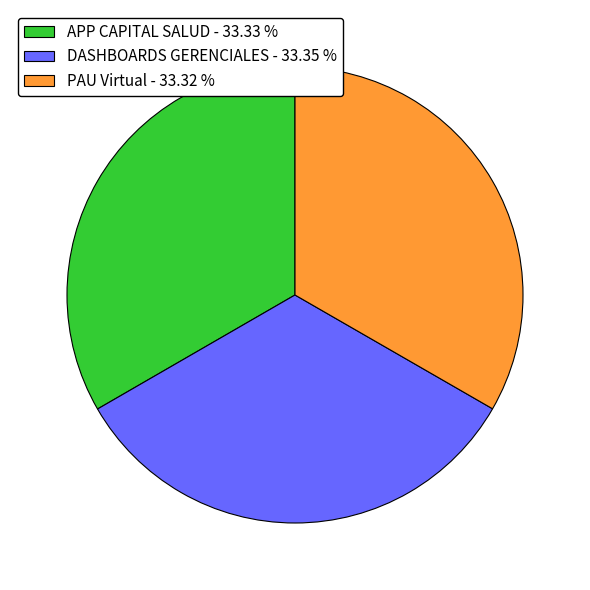

What is the ratio of the value at PAU Virtual - 33.32 % to the value at DASHBOARDS GERENCIALES - 33.35 %?

1.0